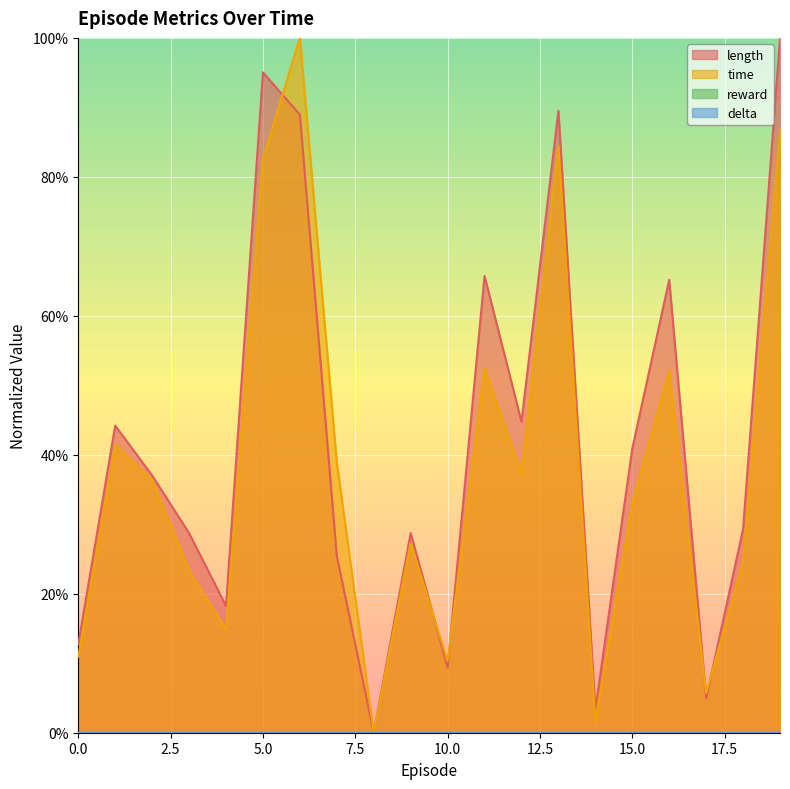

Which series has the largest range (max minus min)?

length